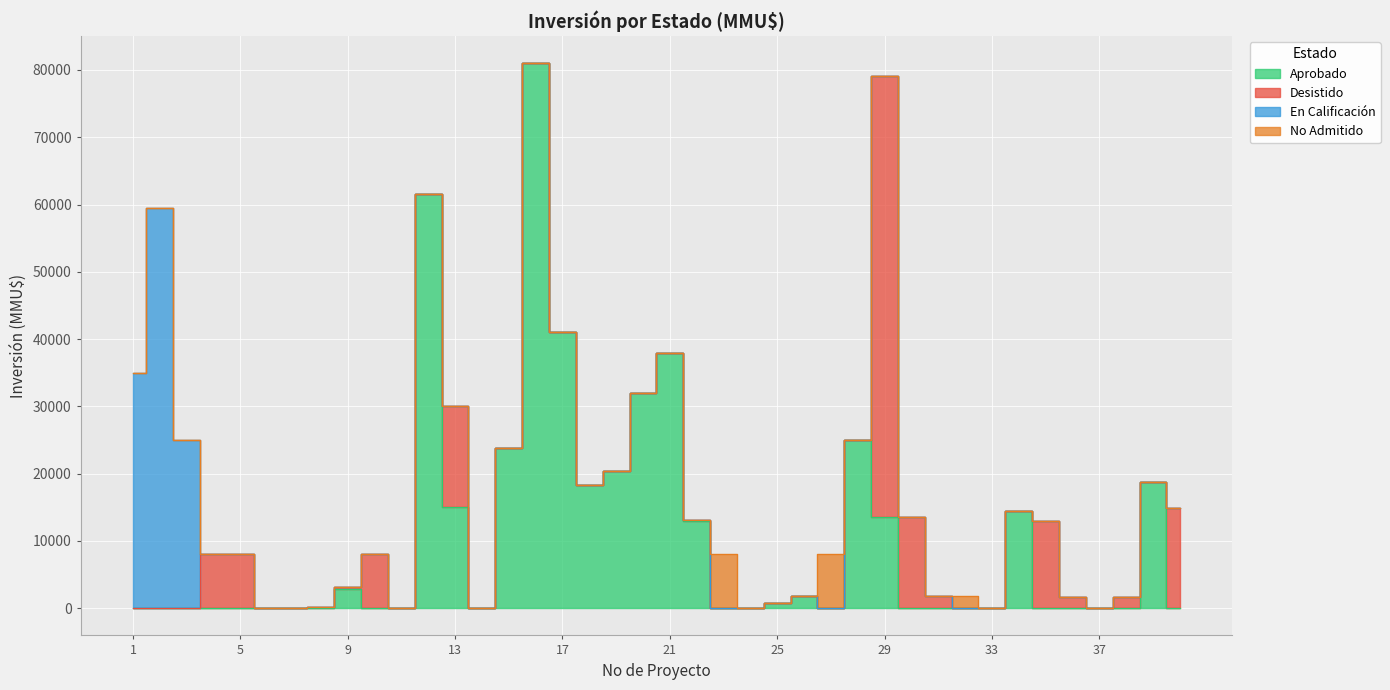

What is the difference between the maximum and minimum values in the En Calificación series?

59456